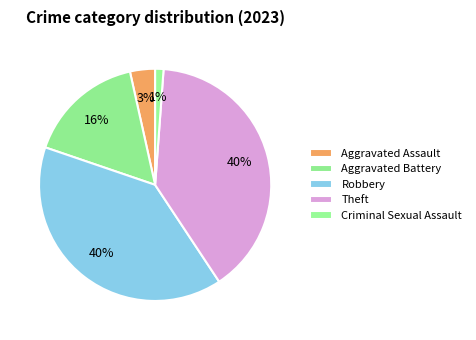

Does any single category account for the majority?

No